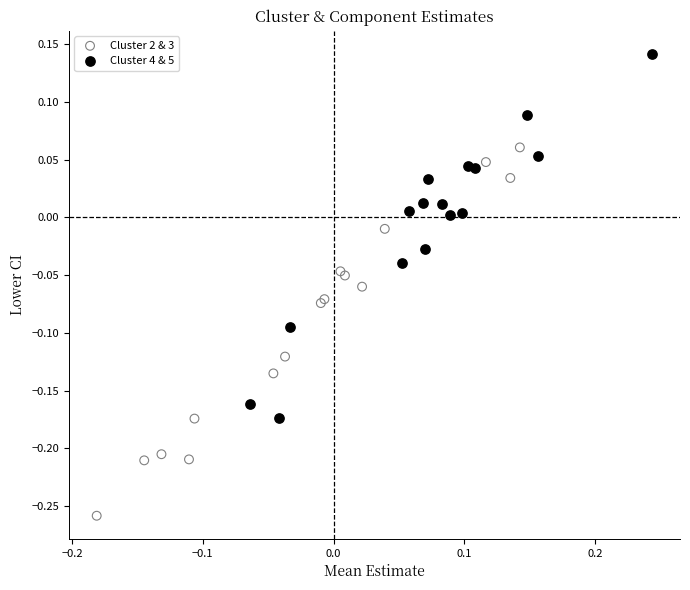

Which series contains the lowest Y value?

Cluster 2 & 3